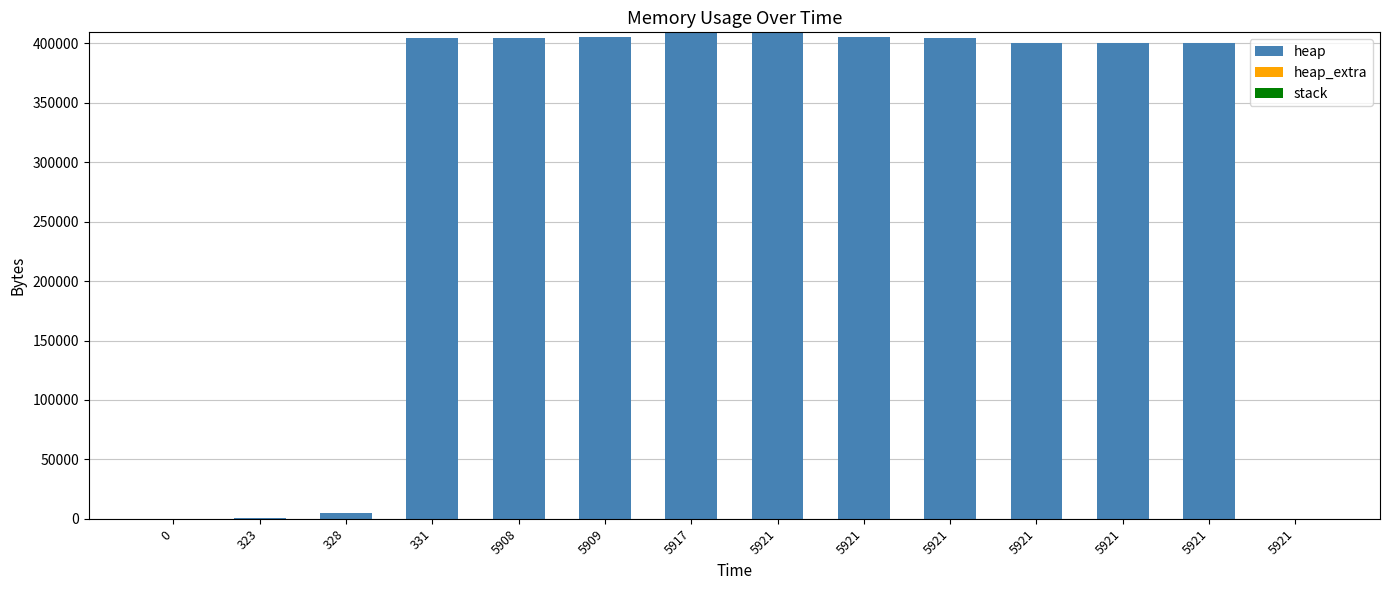

List the labels in order of heap_extra value, largest first.

5917, 5921, 5909, 5921, 5908, 5921, 5921, 331, 328, 5921, 323, 5921, 0, 5921